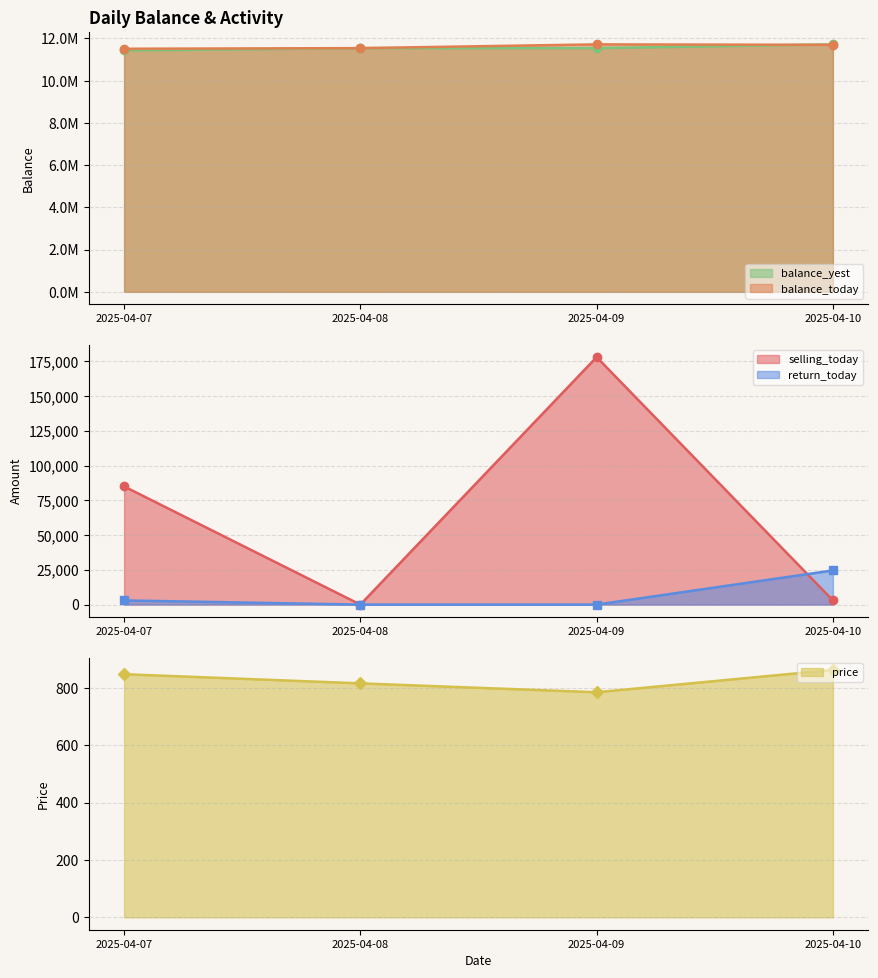

Is it true that balance_yest equals 19610824 at 2025-04-07?

False